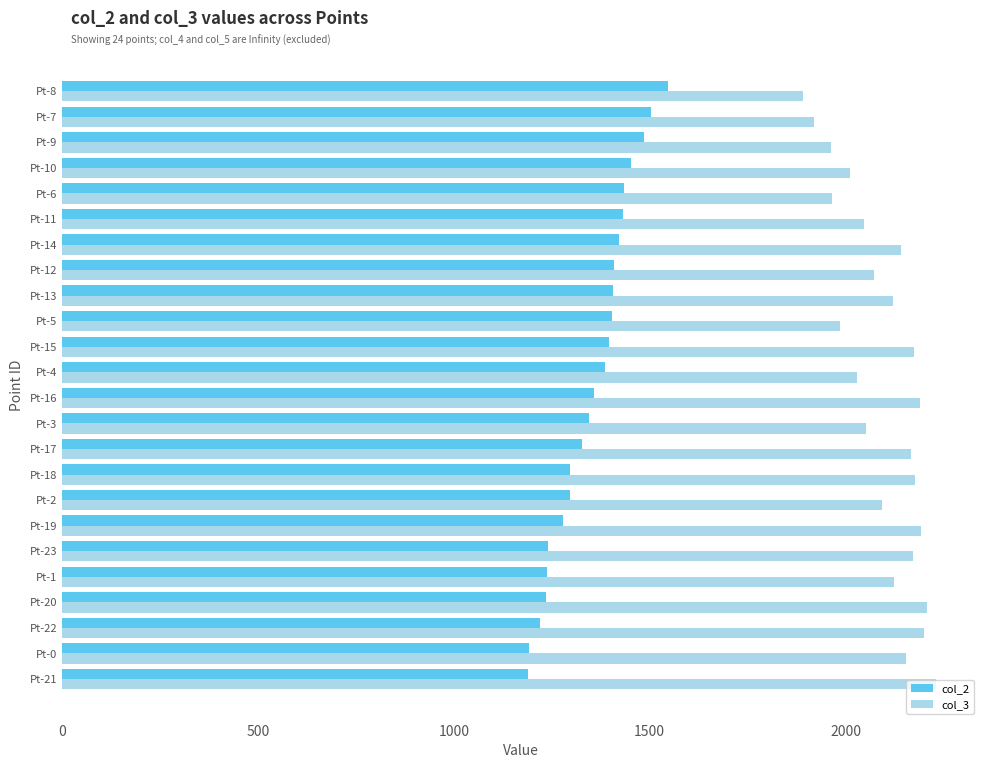

What is the spread (max minus min) of values at Pt-20?

974.2